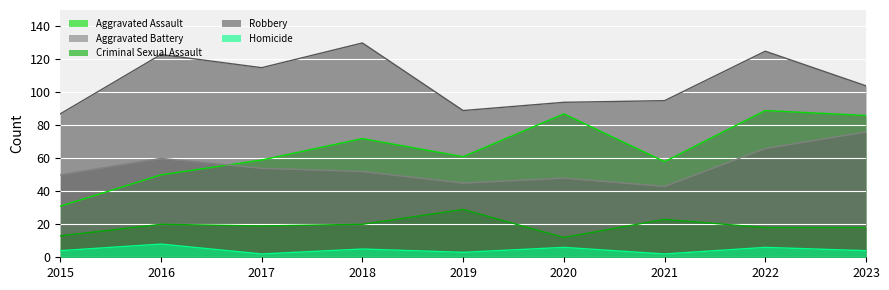

In Robbery, how many points are lower than both neighbors (excluding endpoints)?

2